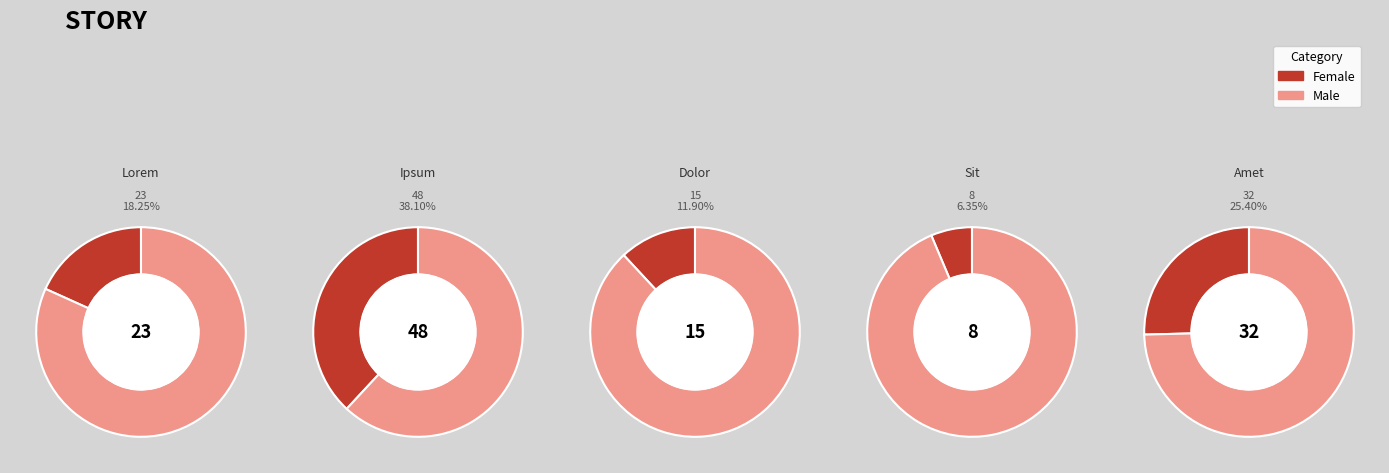

What is the change in value from Dolor to Sit?

-7